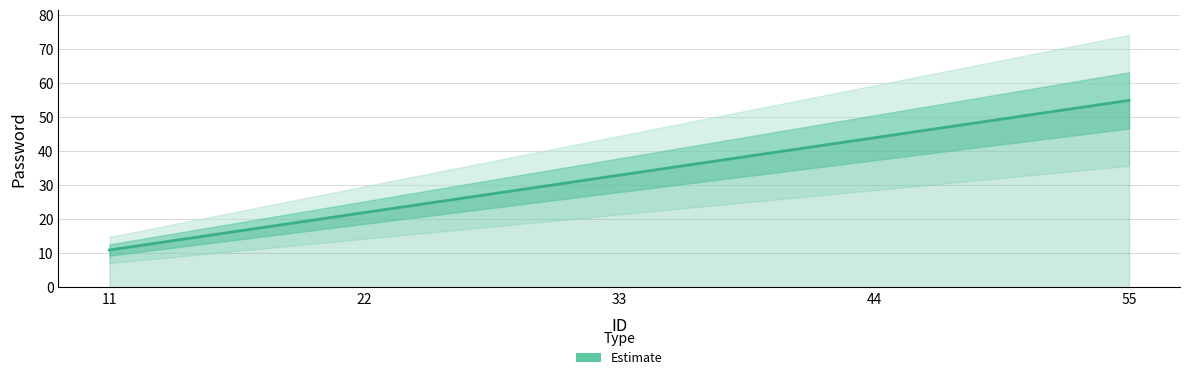

What is the value of the 4th point from the left?

44